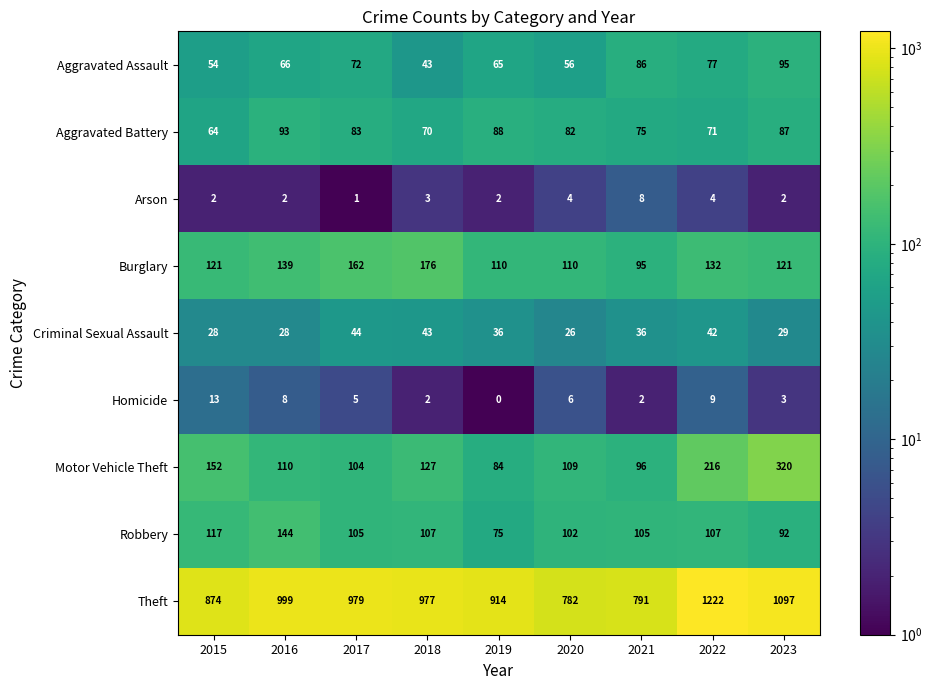

What is the maximum value for Aggravated Battery?

93